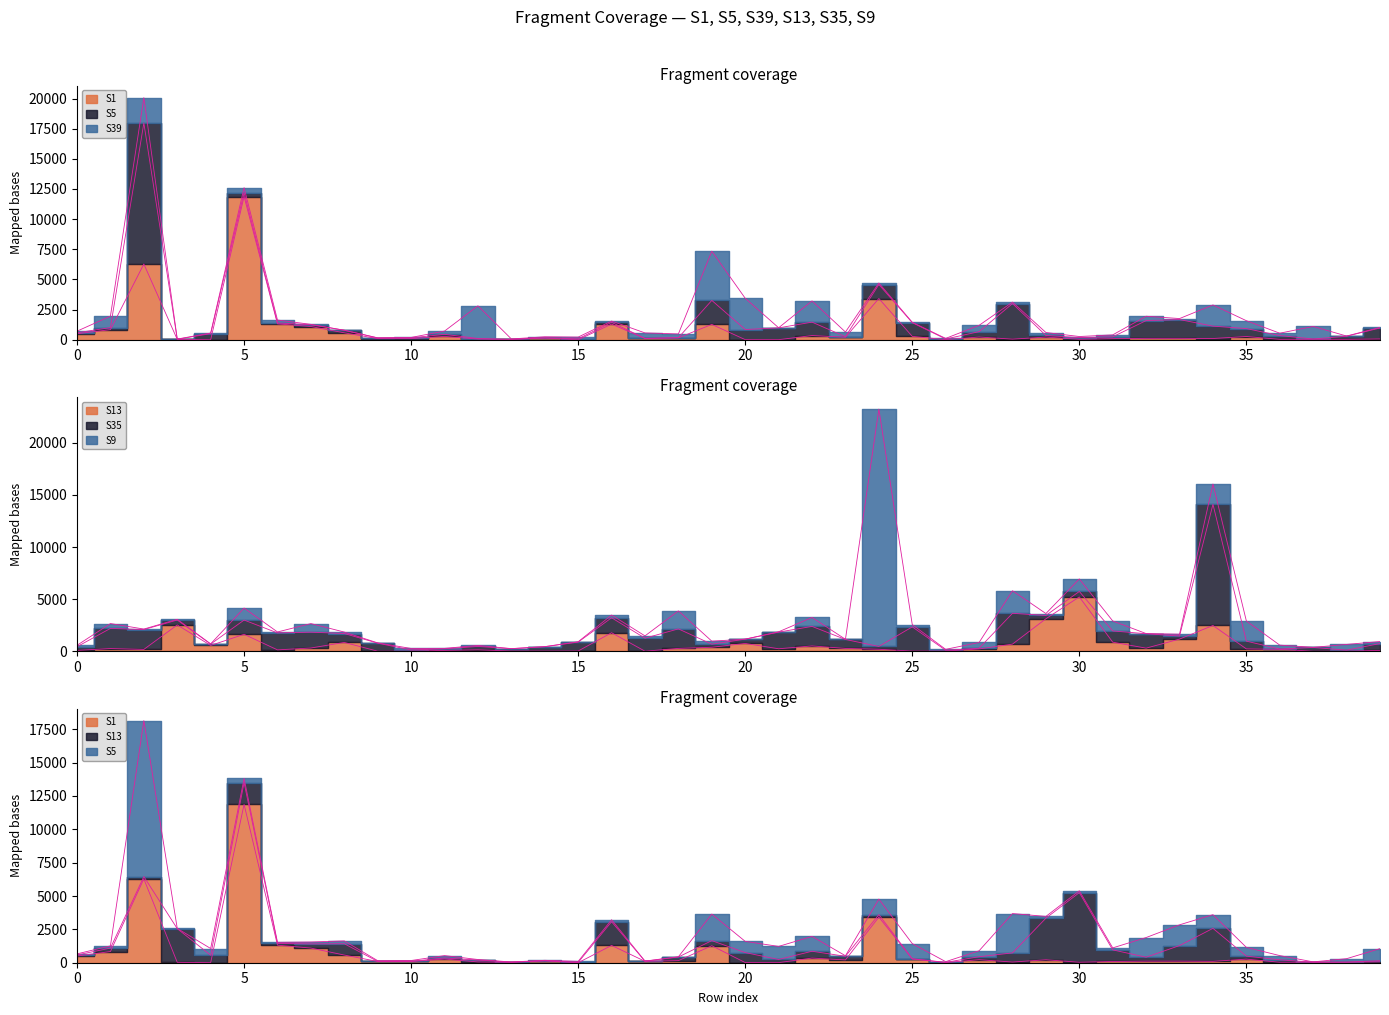

How many values in the S13 series exceed 237?

19